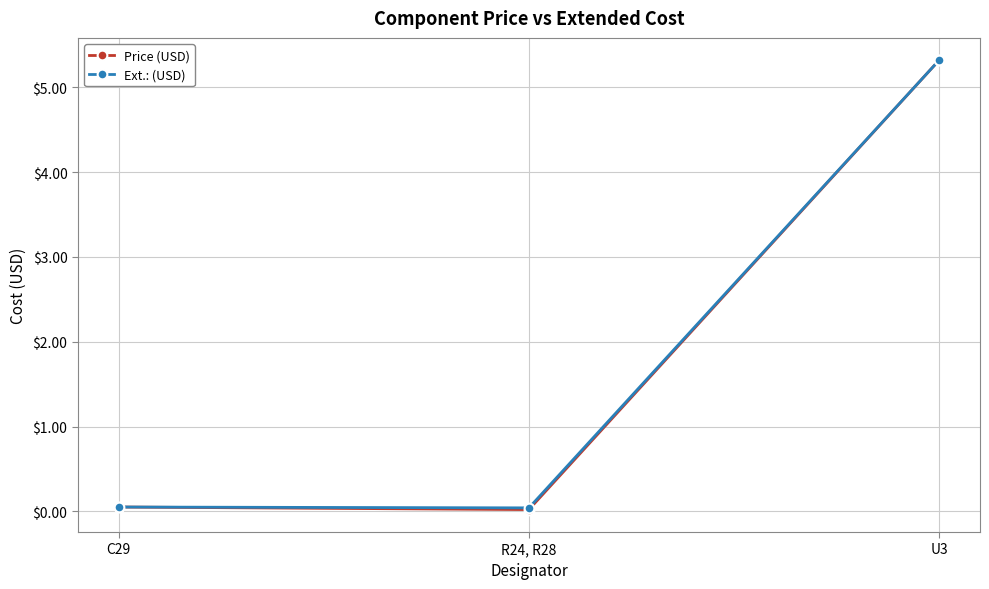

What is the label of the 2nd point from the right?

R24, R28